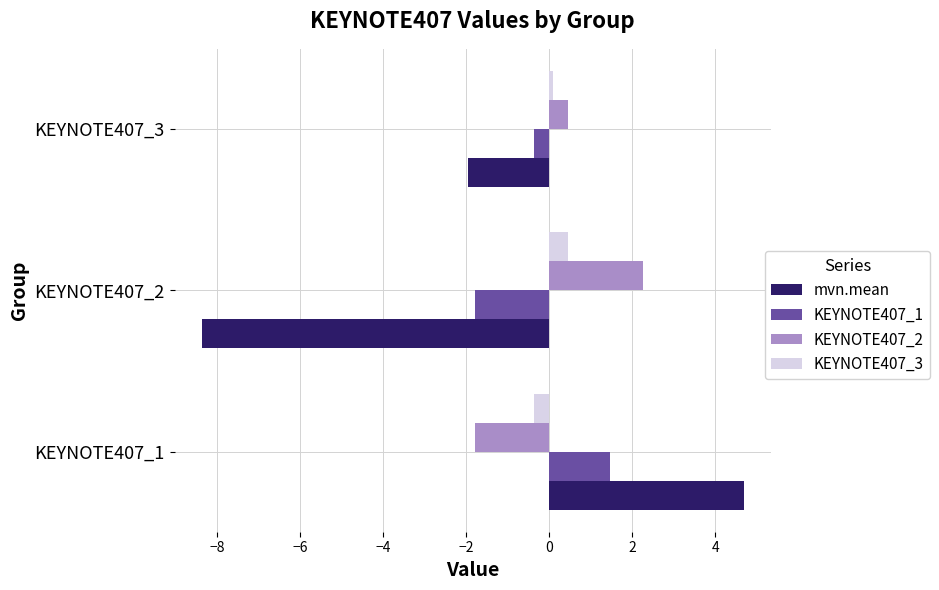

Between KEYNOTE407_2 and KEYNOTE407_3, which series saw the biggest shift?

mvn.mean